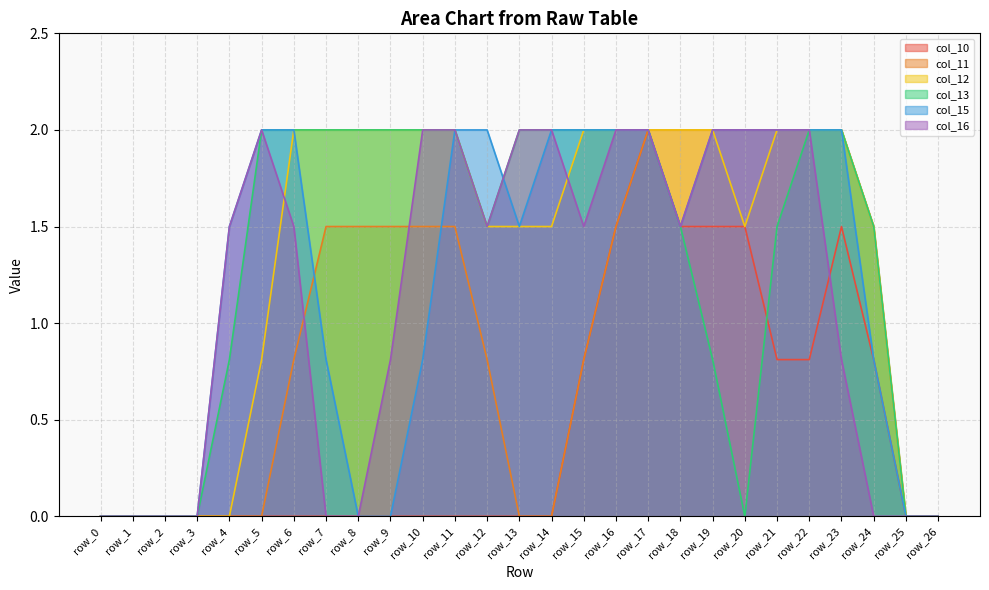

What is the sum of all col_16 values?

31.1